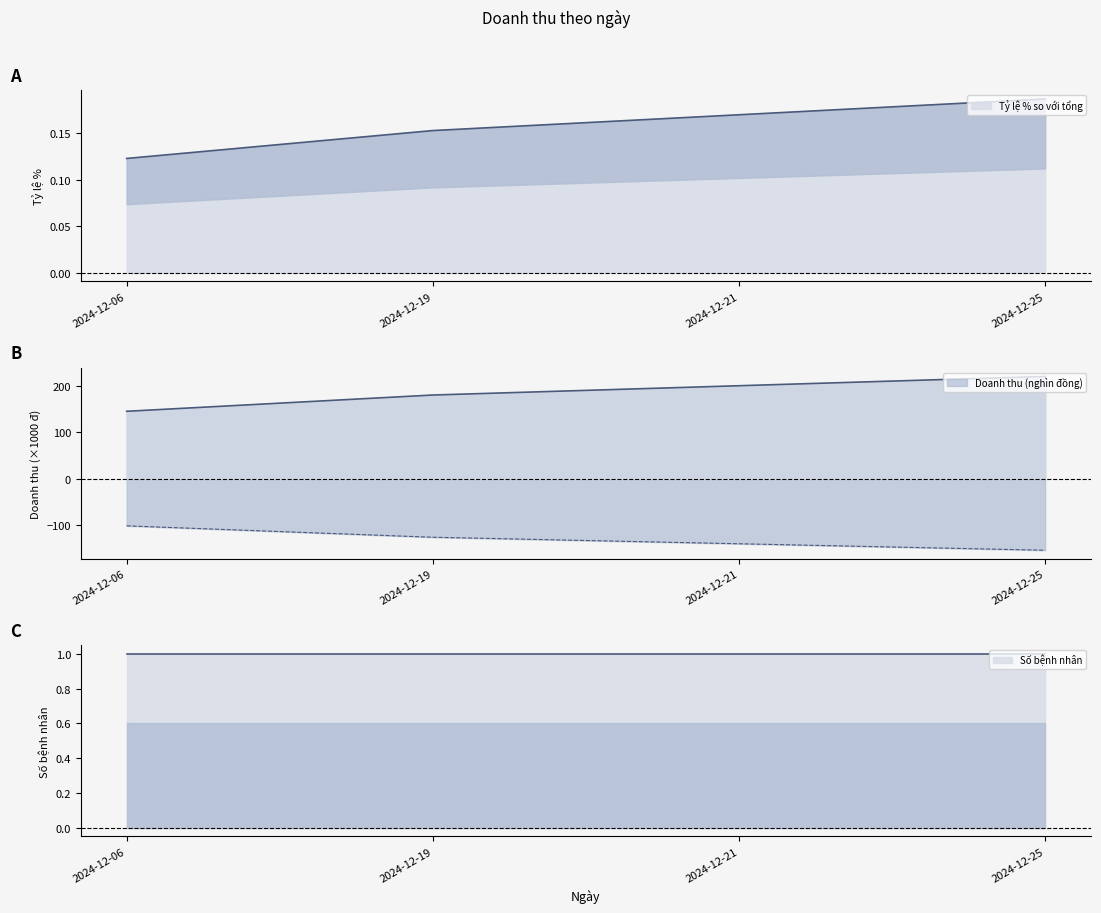

Is it true that Doanh thu equals 220.0 at 2024-12-25?

True